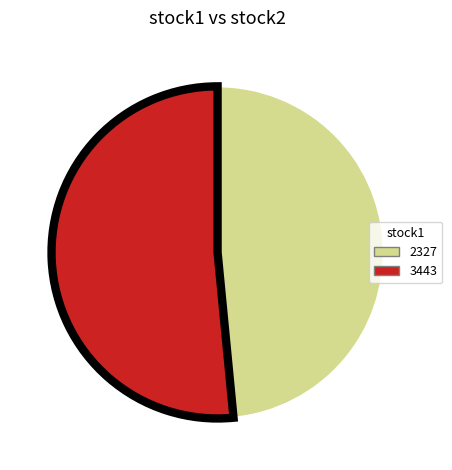

Which slice is the largest?

3443